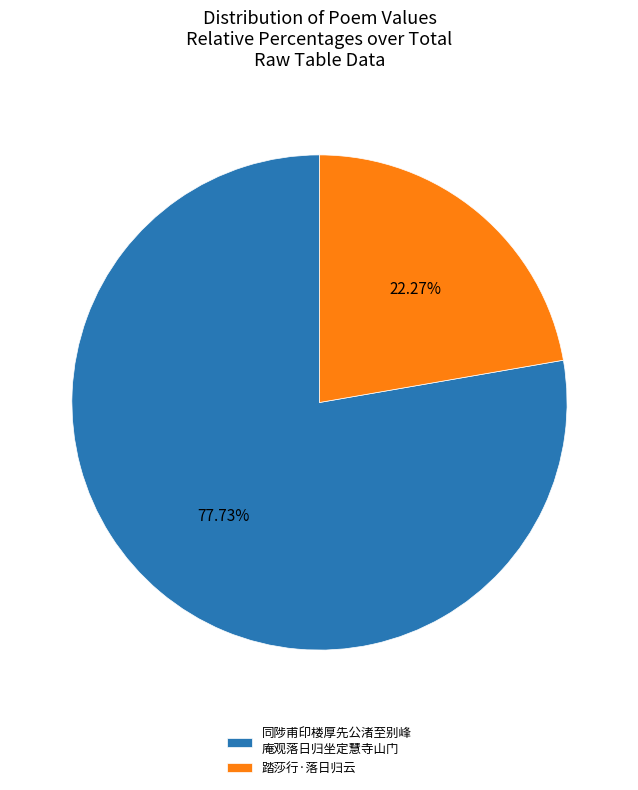

To the nearest percent, what is the average slice percentage?

50%